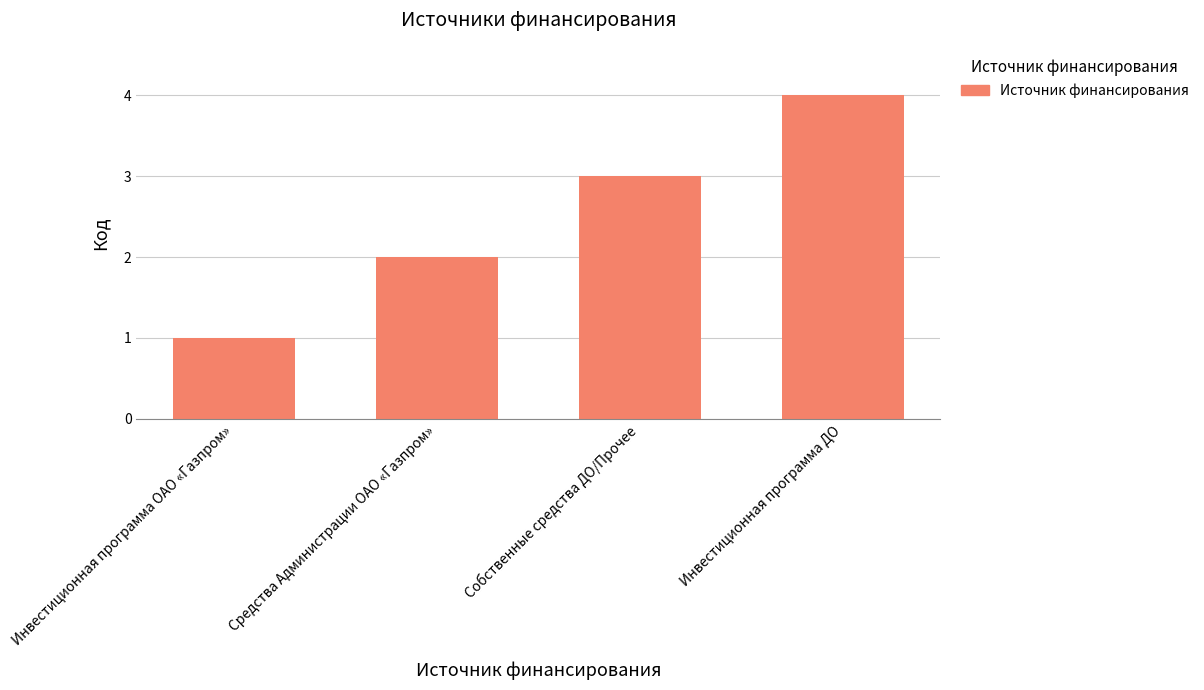

At which label is the value closest to 2?

Средства Администрации ОАО «Газпром»